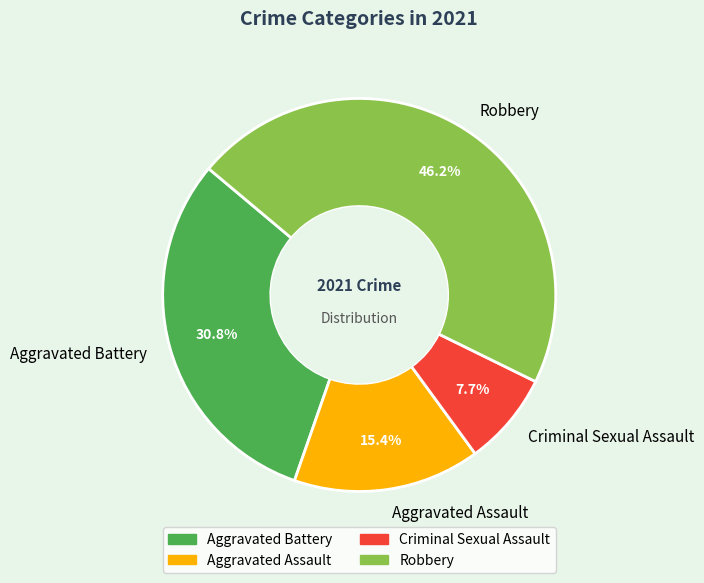

Approximately how many times larger is the value at Aggravated Battery compared to Criminal Sexual Assault?

4.0